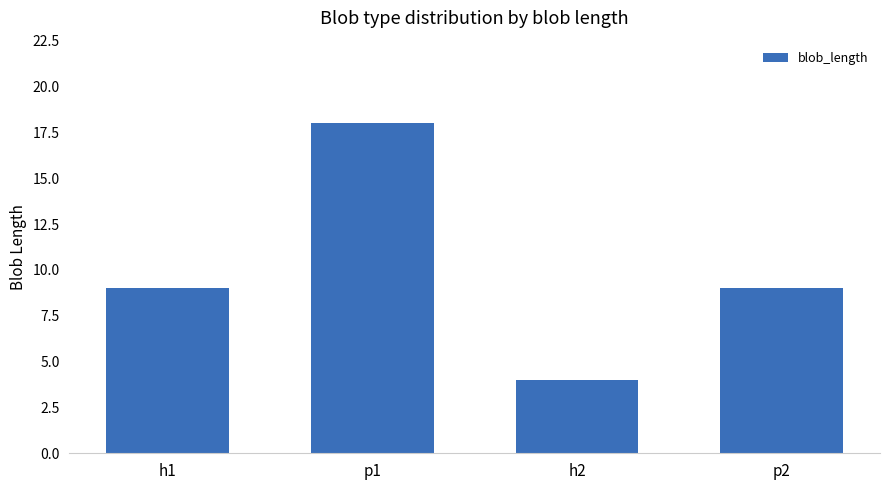

The chart shows a value of 4 at h2. True or false?

True